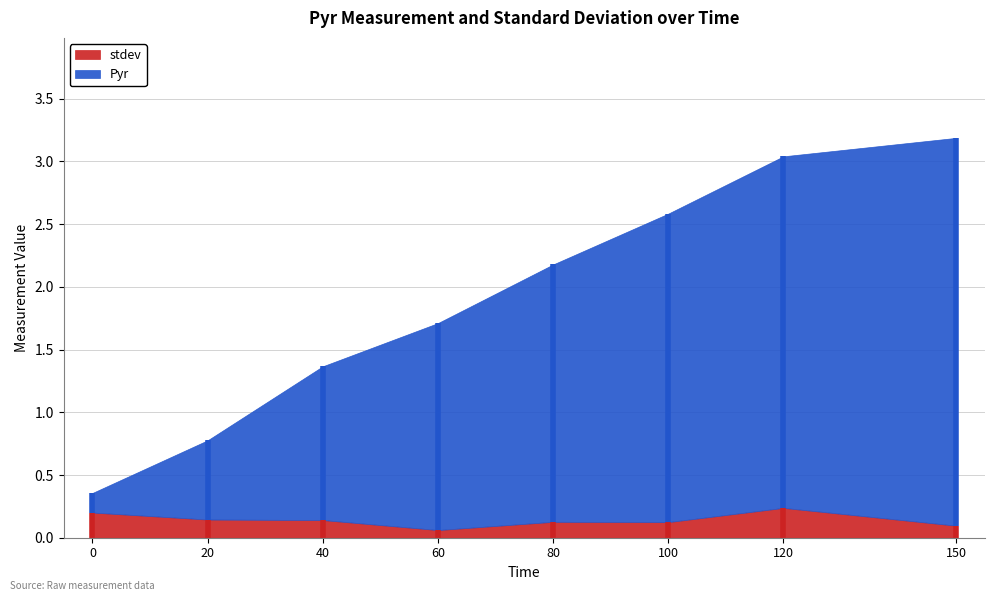

Rank the categories by stdev value from lowest to highest.

60, 150, 100, 80, 40, 20, 0, 120